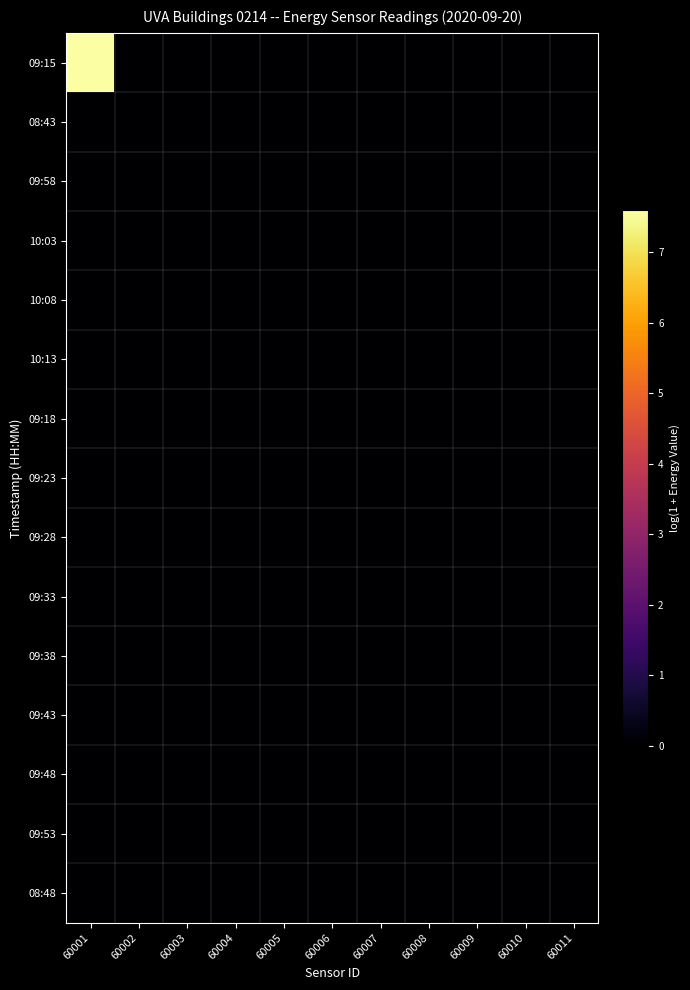

Reading left to right, list all the values displayed in this chart.

09:15: 60001=7.6	60002=0.0	60003=0.0	60004=0.0	60005=0.0	60006=0.0	60007=0.0	60008=0.0	60009=0.0	60010=0.0	60011=0.0
08:43: 60001=0.0	60002=0.0	60003=0.0	60004=0.0	60005=0.0	60006=0.0	60007=0.0	60008=0.0	60009=0.0	60010=0.0	60011=0.0
09:58: 60001=0.0	60002=0.0	60003=0.0	60004=0.0	60005=0.0	60006=0.0	60007=0.0	60008=0.0	60009=0.0	60010=0.0	60011=0.0
10:03: 60001=0.0	60002=0.0	60003=0.0	60004=0.0	60005=0.0	60006=0.0	60007=0.0	60008=0.0	60009=0.0	60010=0.0	60011=0.0
10:08: 60001=0.0	60002=0.0	60003=0.0	60004=0.0	60005=0.0	60006=0.0	60007=0.0	60008=0.0	60009=0.0	60010=0.0	60011=0.0
10:13: 60001=0.0	60002=0.0	60003=0.0	60004=0.0	60005=0.0	60006=0.0	60007=0.0	60008=0.0	60009=0.0	60010=0.0	60011=0.0
09:18: 60001=0.0	60002=0.0	60003=0.0	60004=0.0	60005=0.0	60006=0.0	60007=0.0	60008=0.0	60009=0.0	60010=0.0	60011=0.0
09:23: 60001=0.0	60002=0.0	60003=0.0	60004=0.0	60005=0.0	60006=0.0	60007=0.0	60008=0.0	60009=0.0	60010=0.0	60011=0.0
09:28: 60001=0.0	60002=0.0	60003=0.0	60004=0.0	60005=0.0	60006=0.0	60007=0.0	60008=0.0	60009=0.0	60010=0.0	60011=0.0
09:33: 60001=0.0	60002=0.0	60003=0.0	60004=0.0	60005=0.0	60006=0.0	60007=0.0	60008=0.0	60009=0.0	60010=0.0	60011=0.0
09:38: 60001=0.0	60002=0.0	60003=0.0	60004=0.0	60005=0.0	60006=0.0	60007=0.0	60008=0.0	60009=0.0	60010=0.0	60011=0.0
09:43: 60001=0.0	60002=0.0	60003=0.0	60004=0.0	60005=0.0	60006=0.0	60007=0.0	60008=0.0	60009=0.0	60010=0.0	60011=0.0
09:48: 60001=0.0	60002=0.0	60003=0.0	60004=0.0	60005=0.0	60006=0.0	60007=0.0	60008=0.0	60009=0.0	60010=0.0	60011=0.0
09:53: 60001=0.0	60002=0.0	60003=0.0	60004=0.0	60005=0.0	60006=0.0	60007=0.0	60008=0.0	60009=0.0	60010=0.0	60011=0.0
08:48: 60001=0.0	60002=0.0	60003=0.0	60004=0.0	60005=0.0	60006=0.0	60007=0.0	60008=0.0	60009=0.0	60010=0.0	60011=0.0